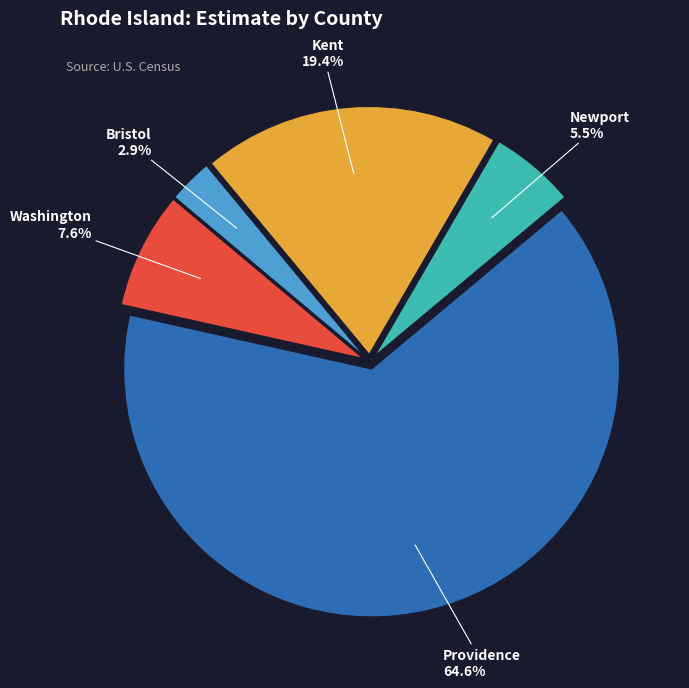

To the nearest percent, what is the difference between the Washington and Bristol slice percentages?

5%